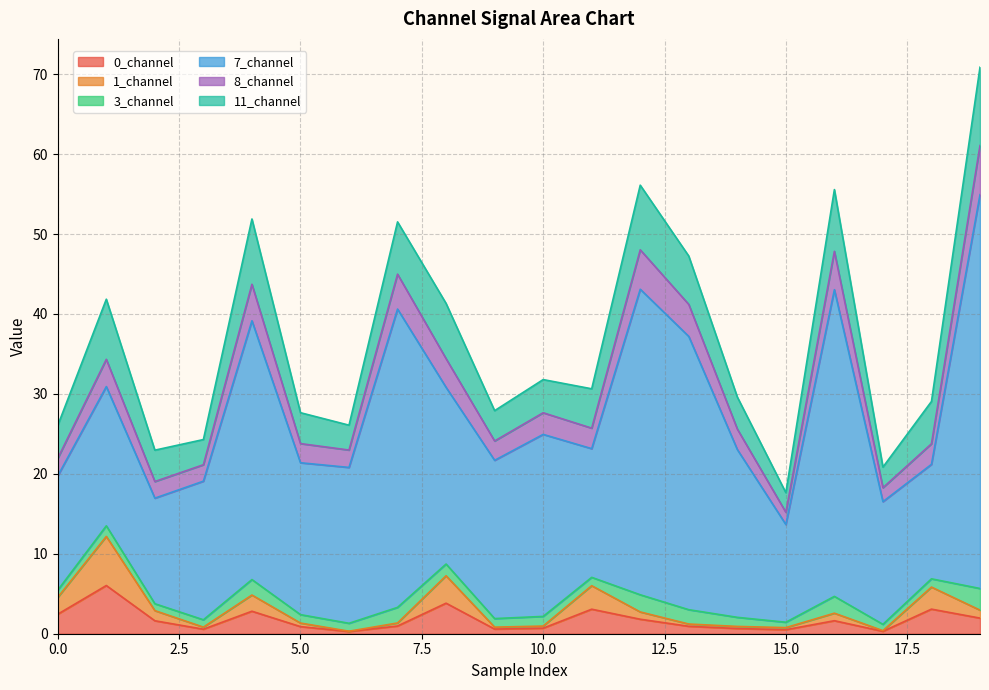

What is the maximum value for 0_channel?

6.0